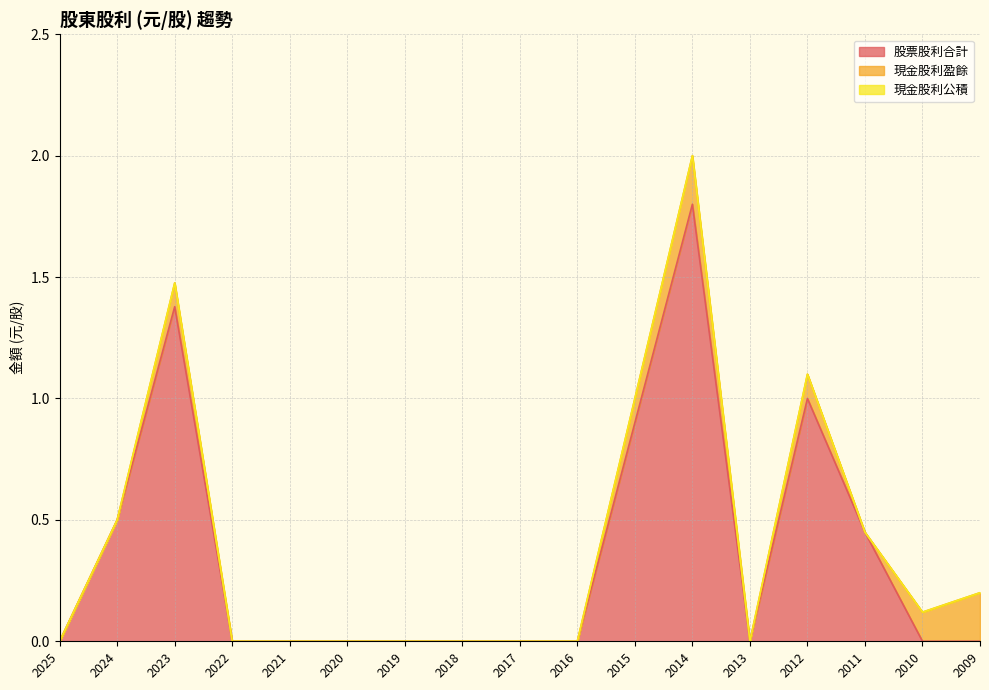

At which category is the sum across all series the highest?

2014